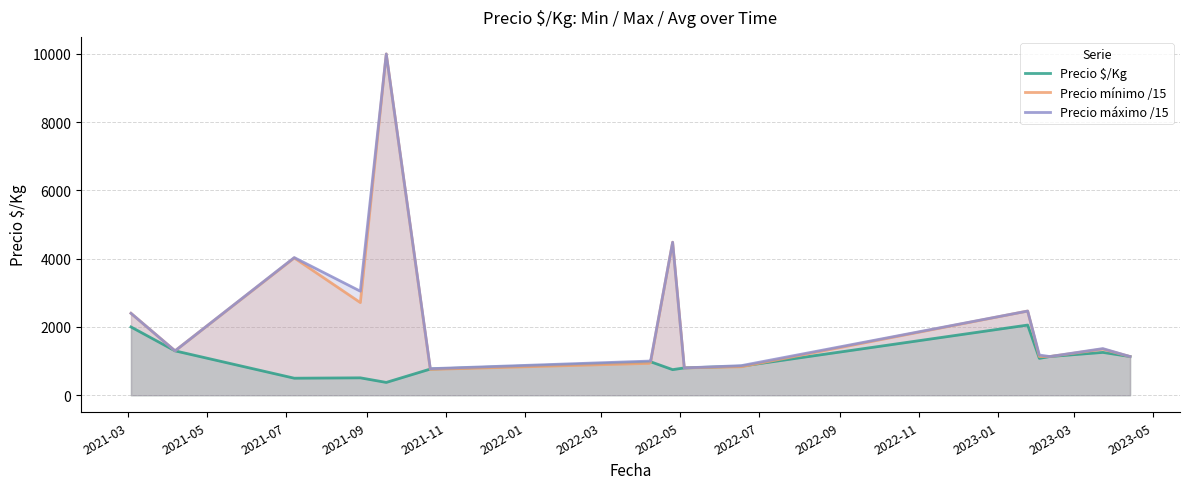

Which series has the widest spread of values?

Precio mínimo /15